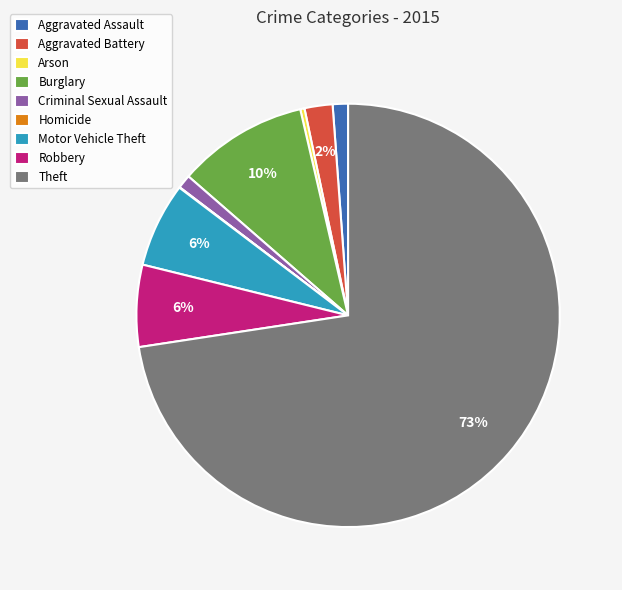

What is the majority slice?

Theft